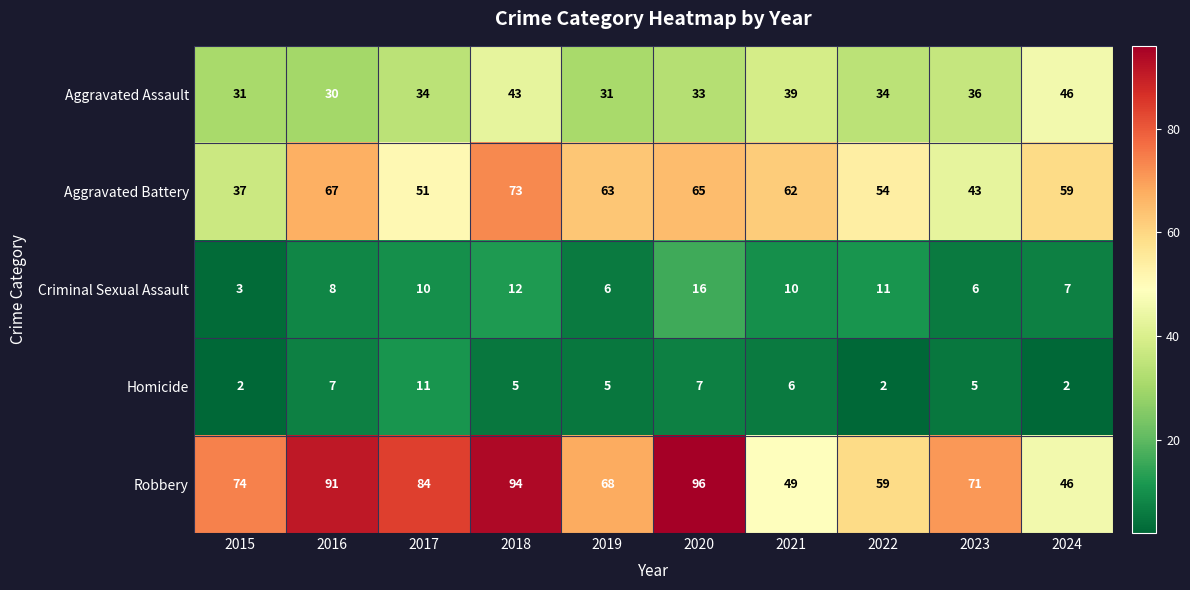

Which series has the widest spread of values?

Robbery